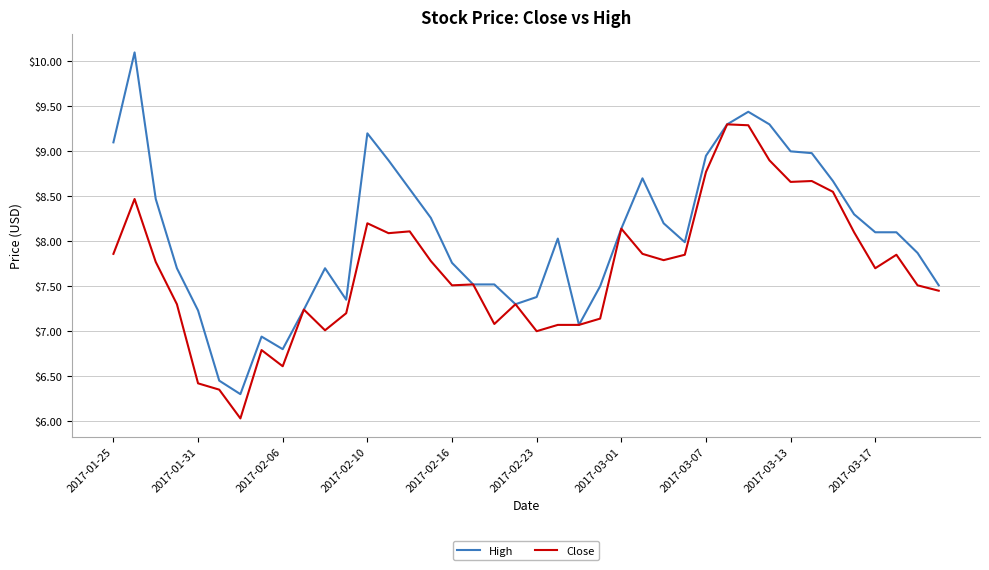

List the series in order of their overall mean, lowest first.

Close, High